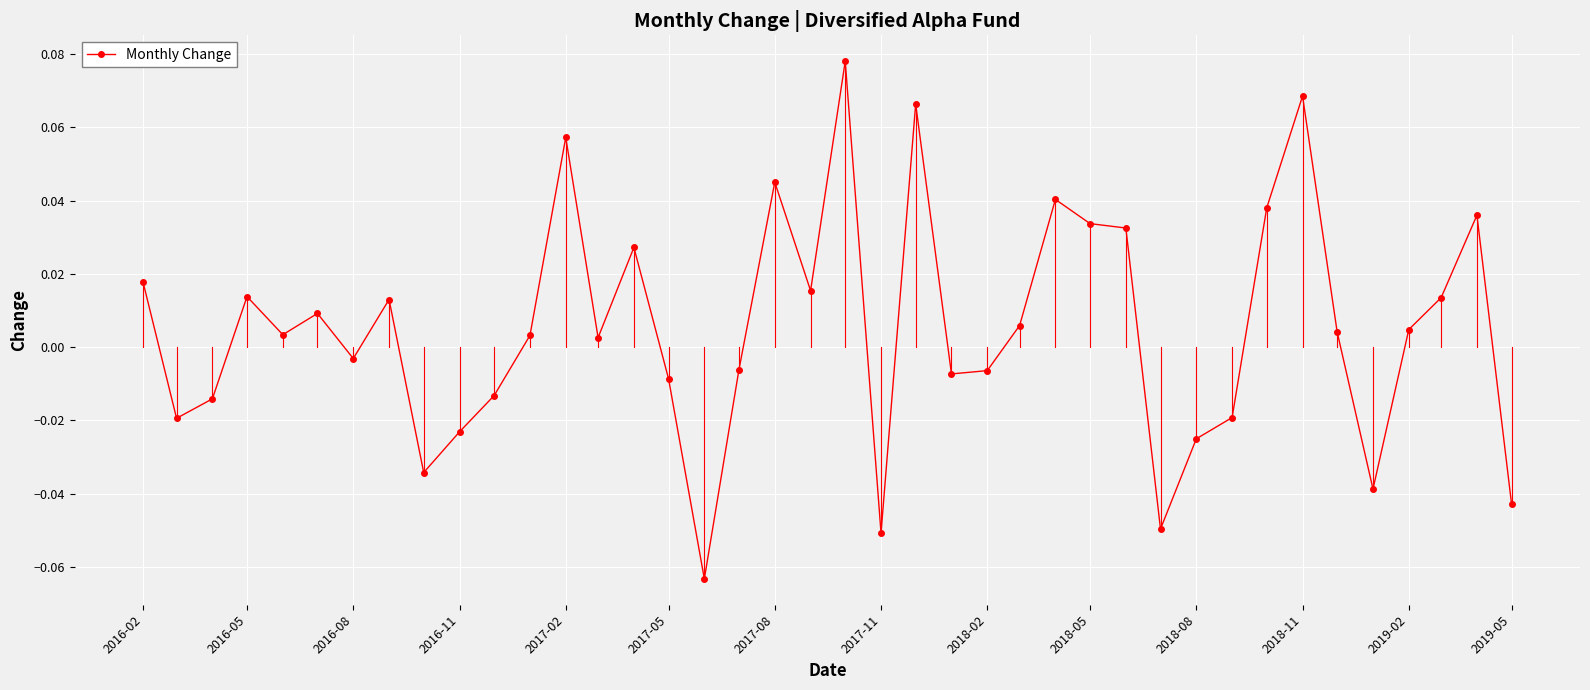

True or false: the data has more than 1 interior local peaks.

True